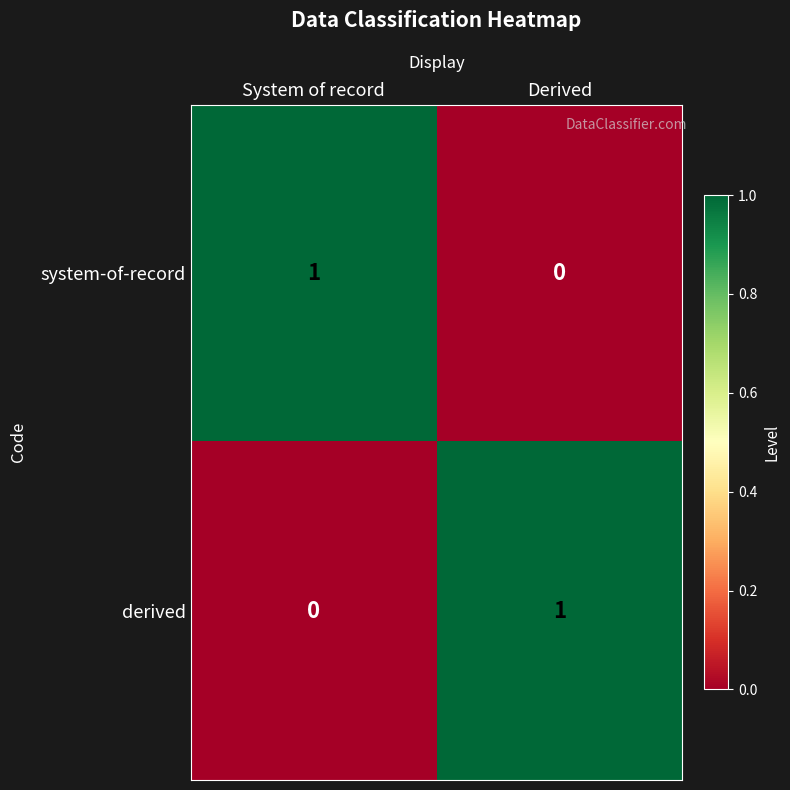

Where is system-of-record nearest to the value 0?

Derived